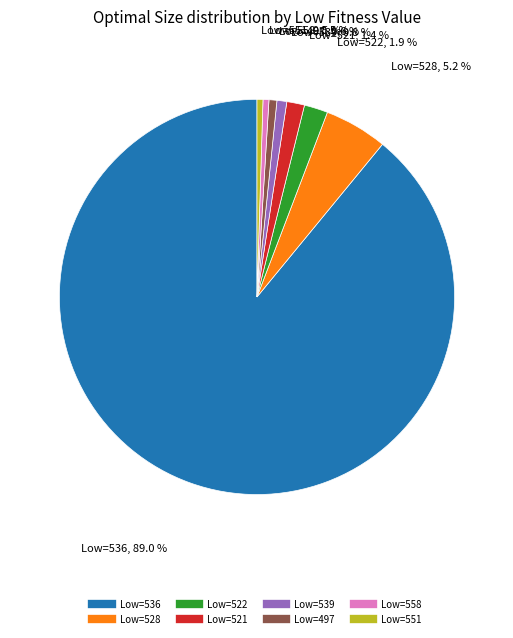

Is there a majority slice in this chart?

Yes